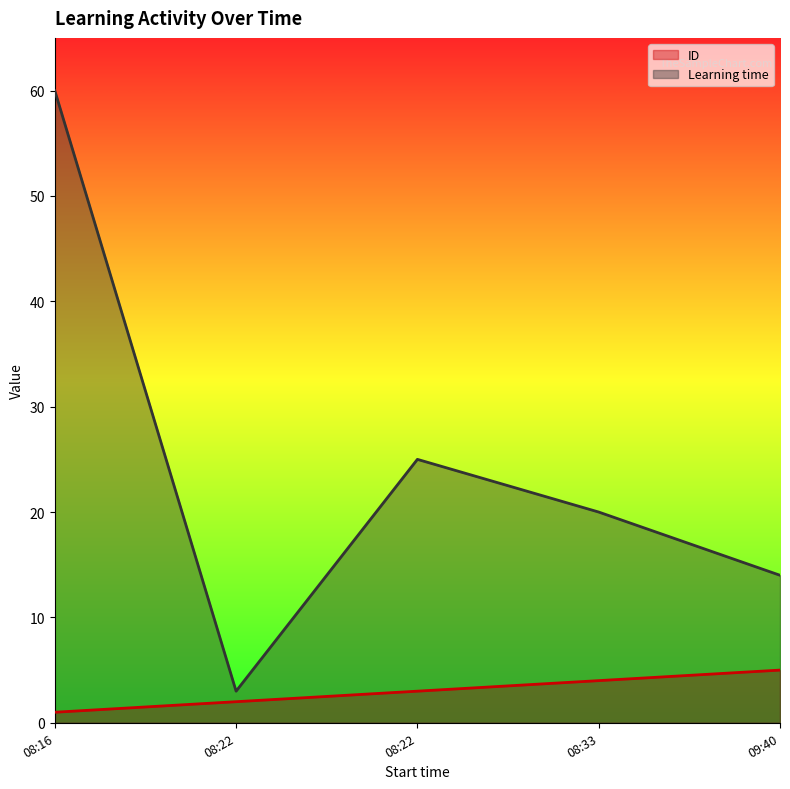

Which series has the largest total across all categories?

Learning time